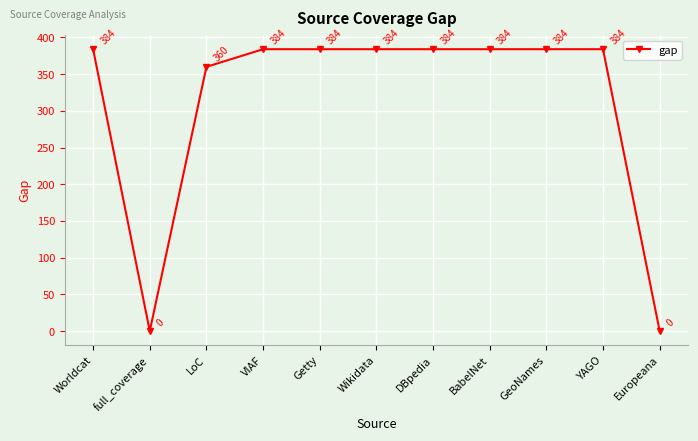

What is the sum of the values at full_coverage and Wikidata?

384